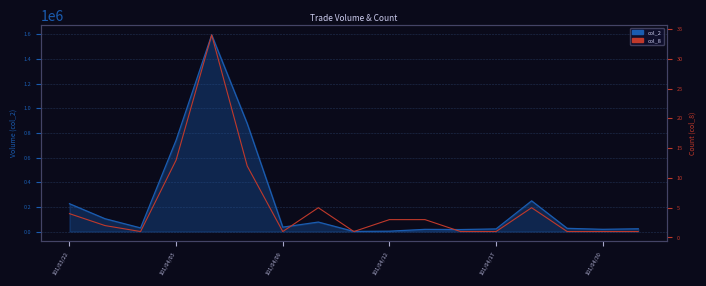

What is the smallest value displayed?

1